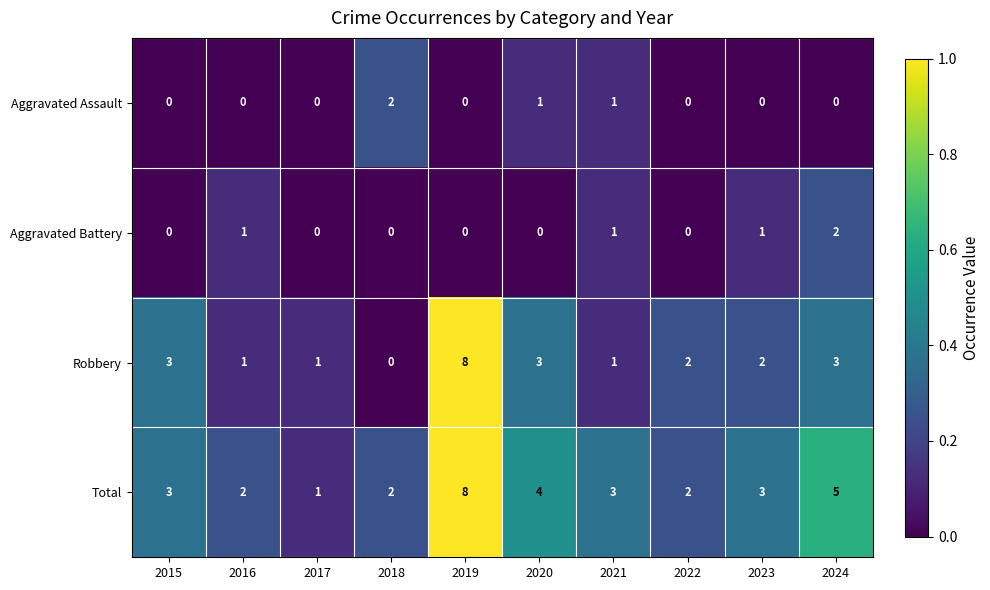

What is the total value across all series at 2021?

6